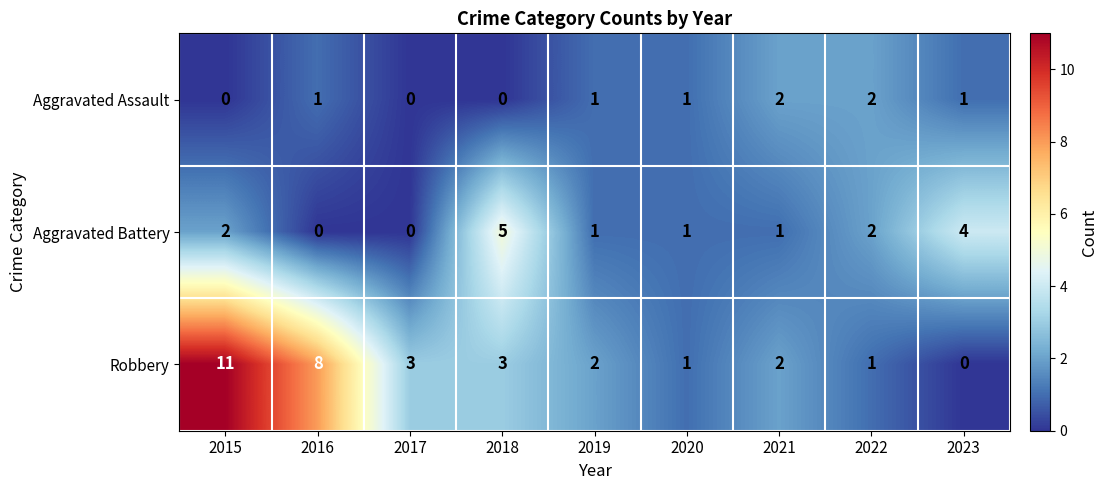

How many distinct data groups are displayed?

3